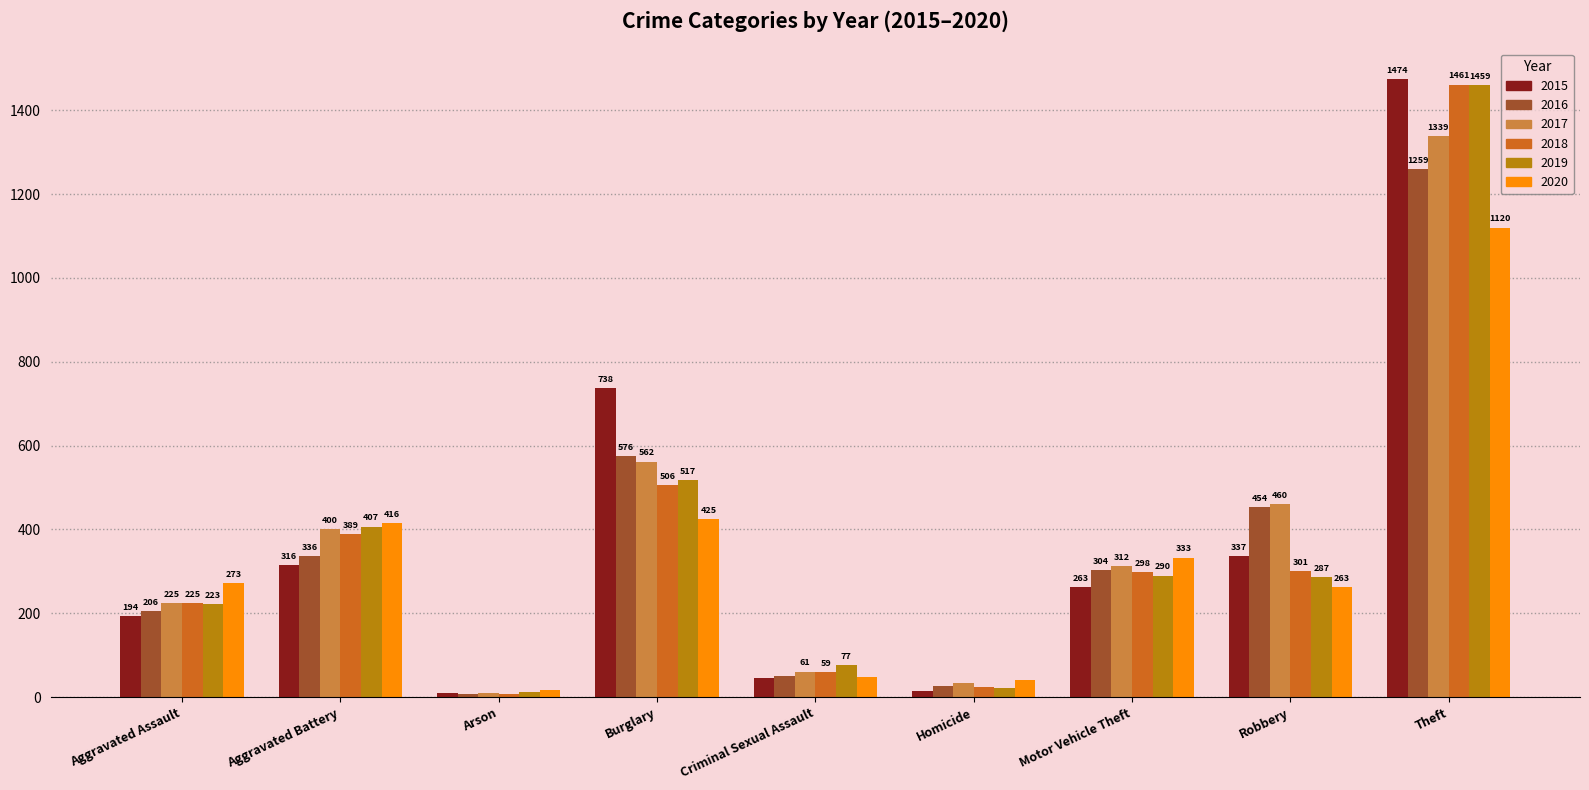

Where does the 2016 series first go above 304?

Aggravated Battery